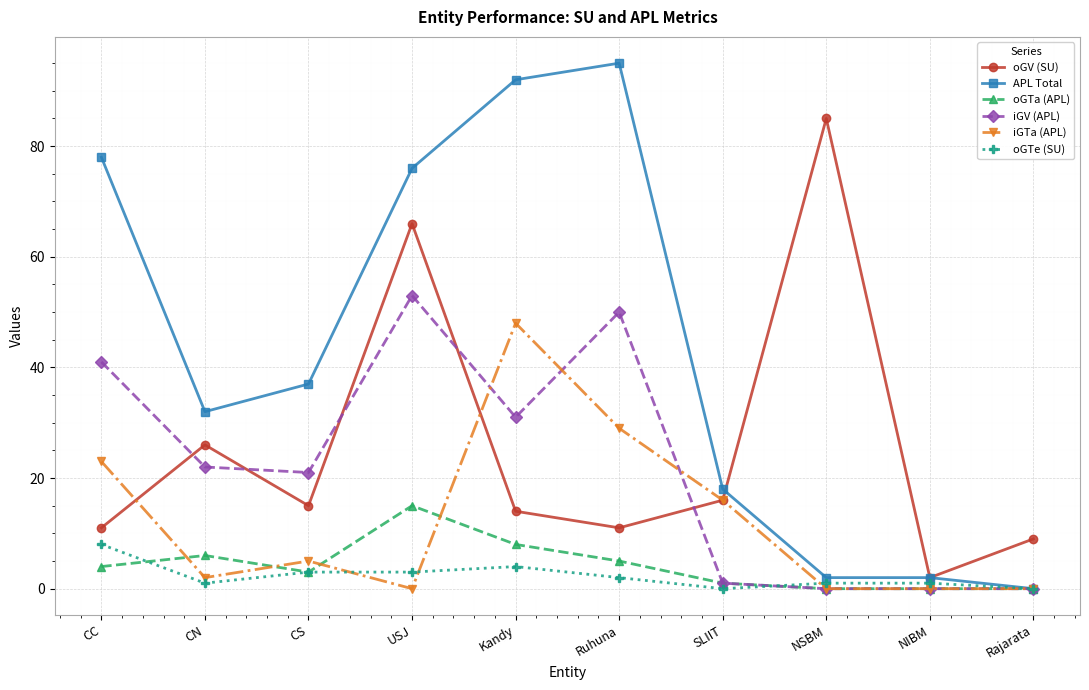

How many lines are shown in the chart?

6